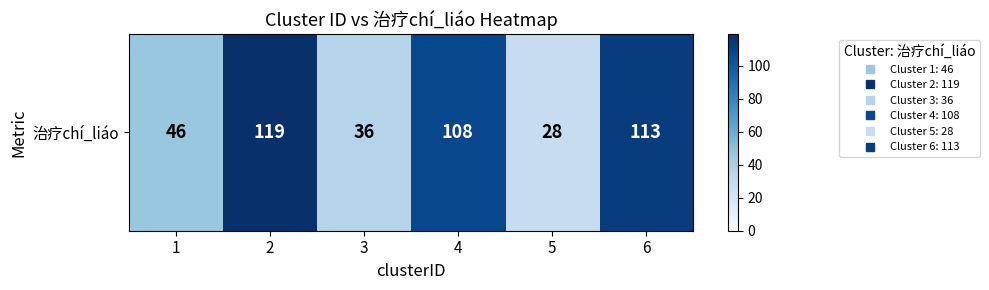

How many categories are shown in the chart?

6